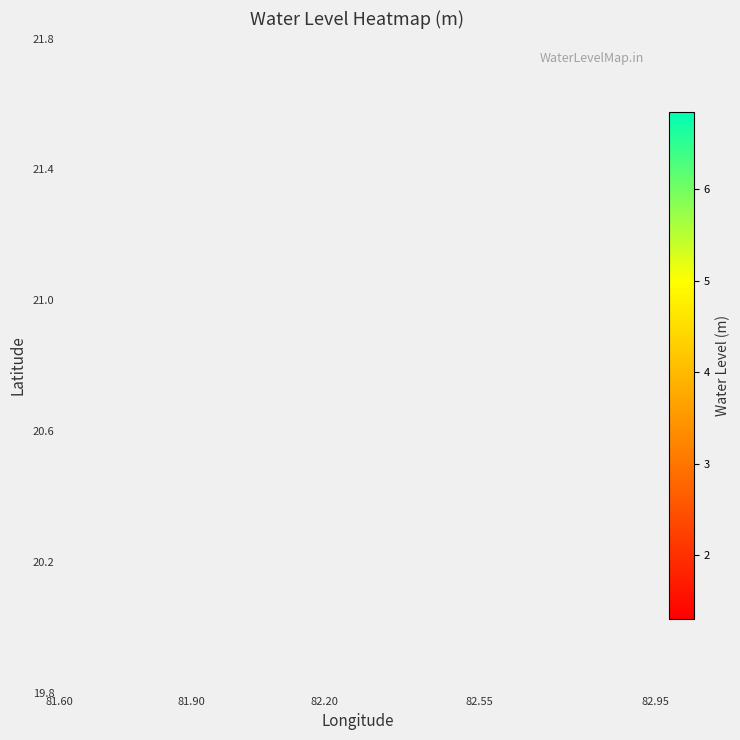

Count the number of categories in the chart.

4